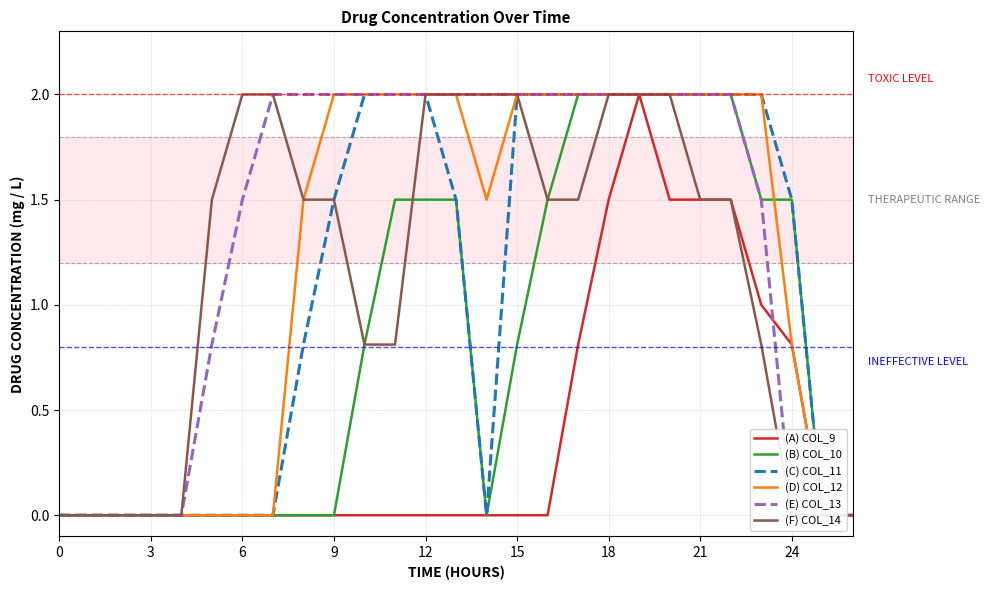

What is the average value of the (F) COL_14 series?

1.1